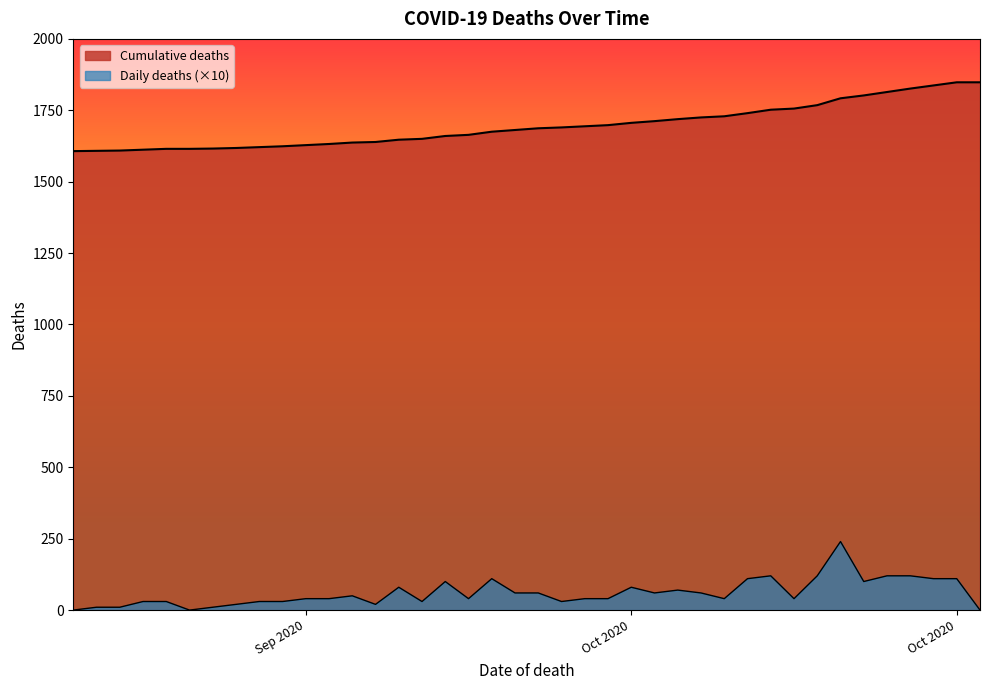

True or false: Daily deaths and Cumulative deaths cross at least once.

False